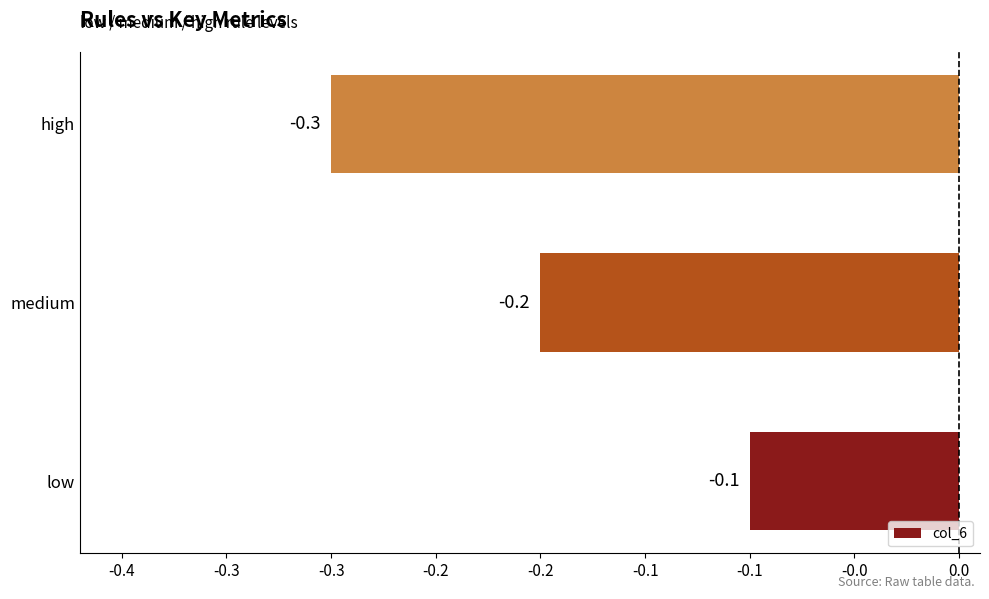

Does the chart contain any negative values?

Yes